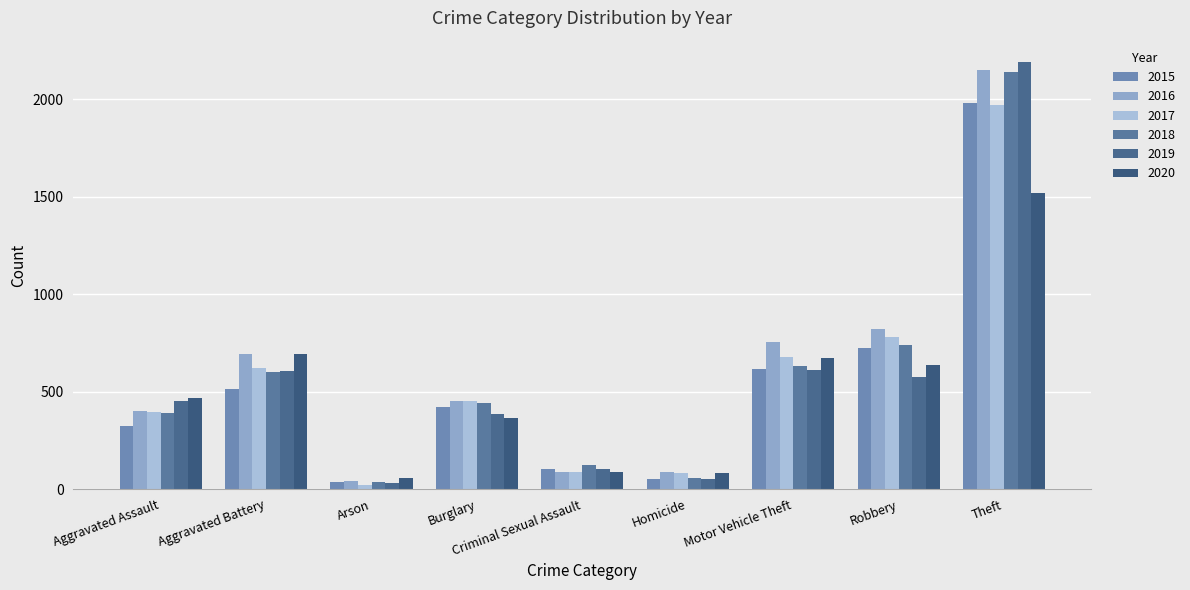

At which label does 2018 first exceed 443?

Aggravated Battery